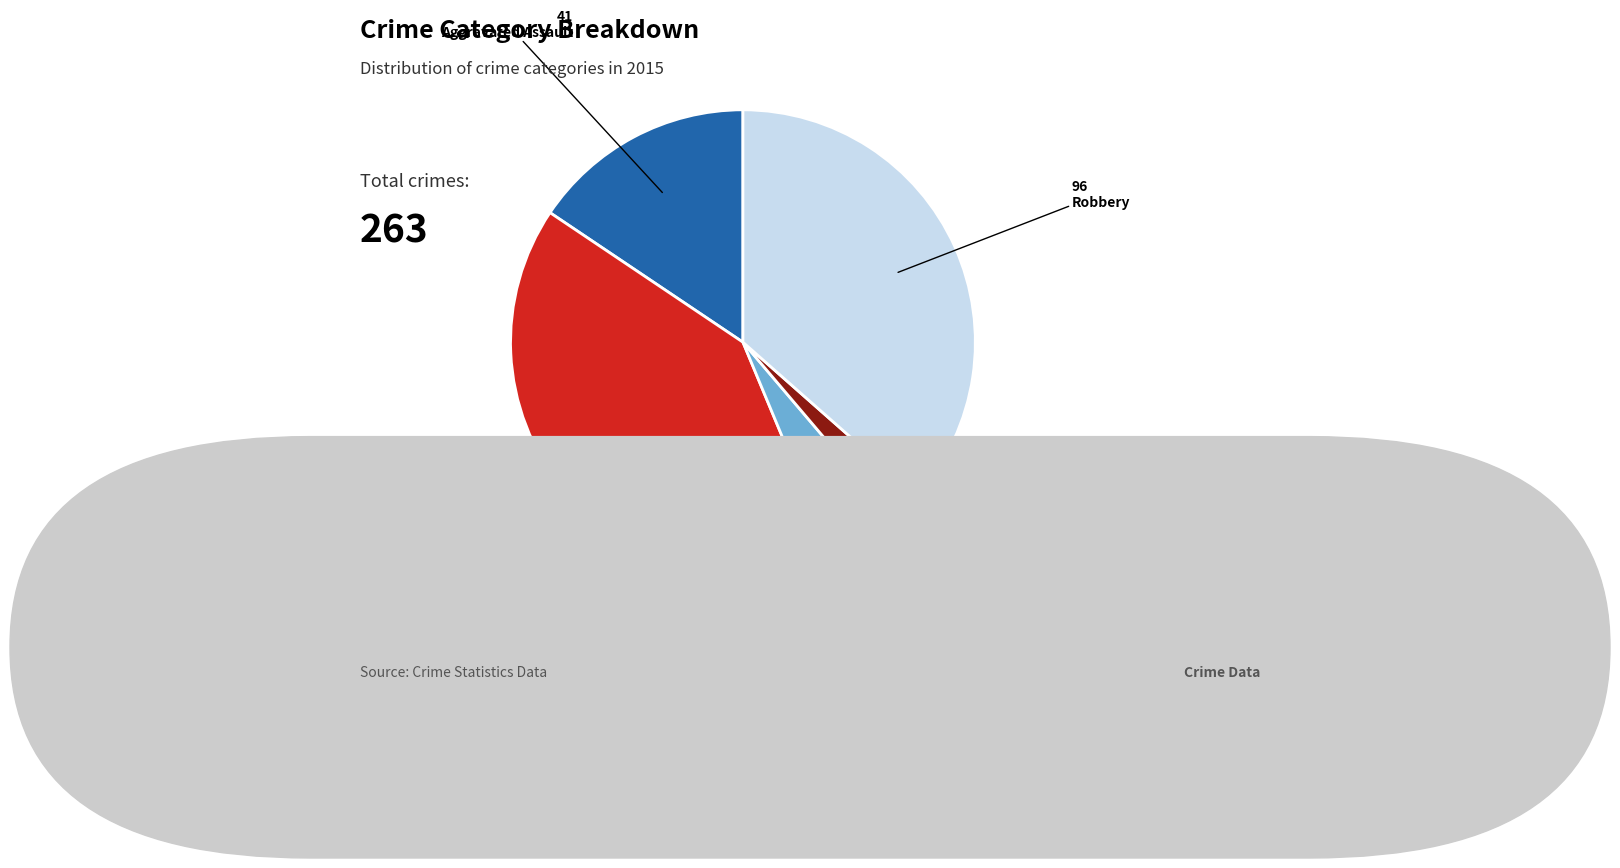

Which category has the biggest portion of the pie?

Aggravated Battery